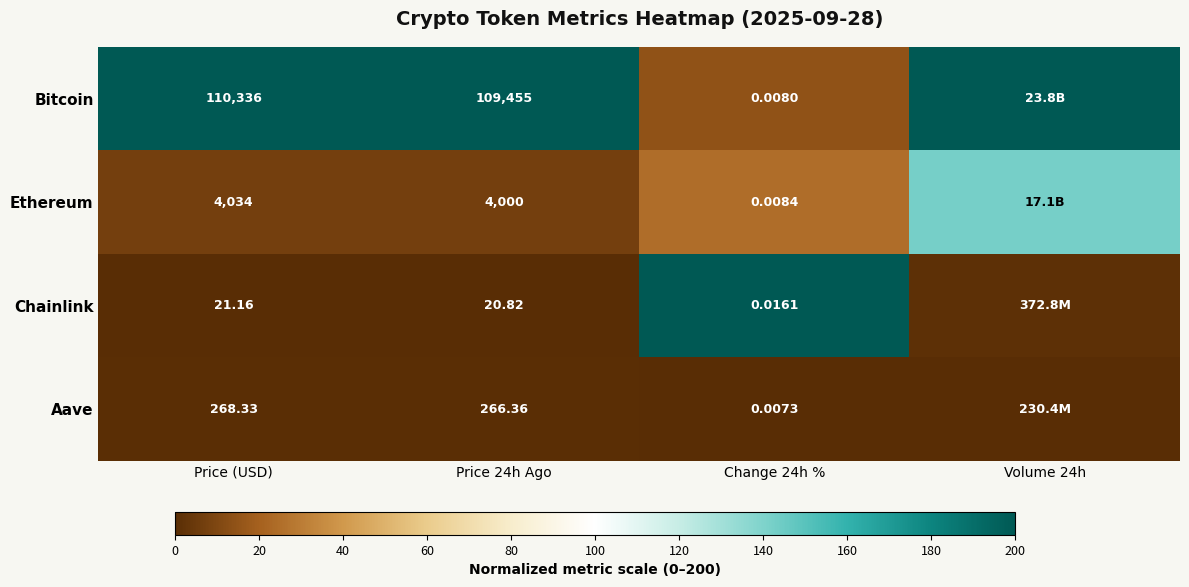

At how many categories does at least one series exceed 109?

4